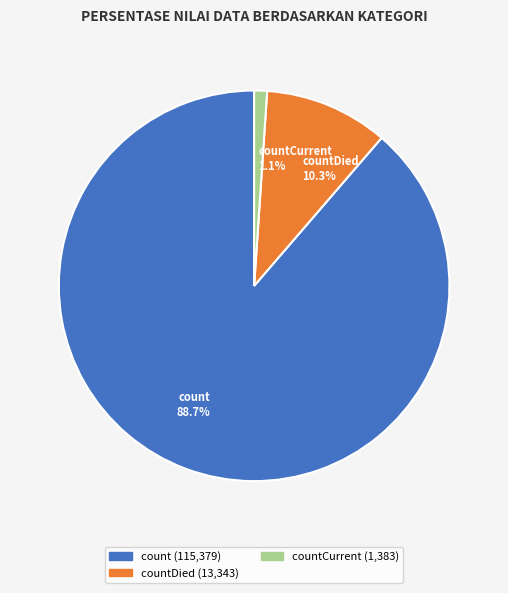

Count the number of slices in the pie.

3